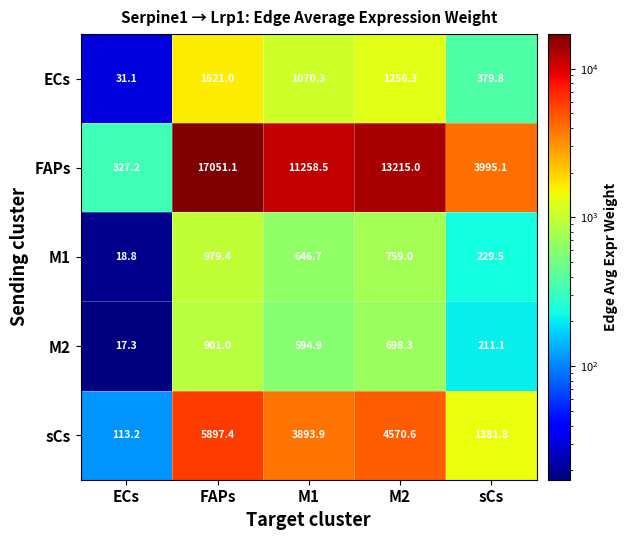

Which series has the widest spread of values?

FAPs